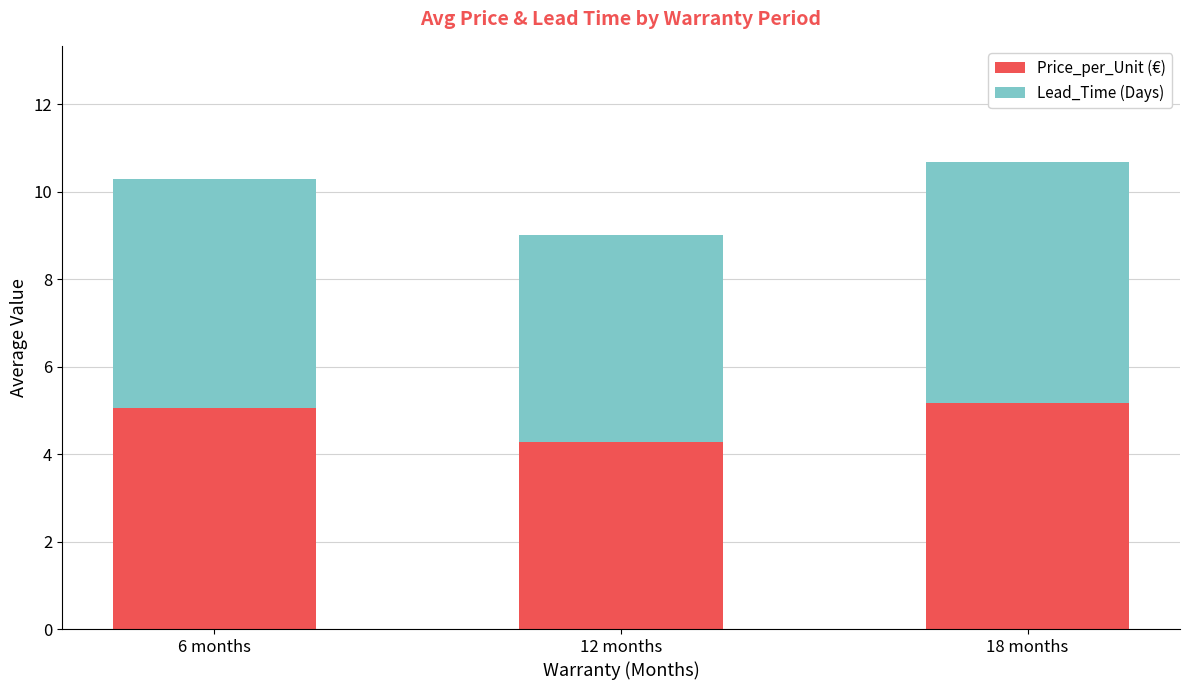

What is the total value across all series at 6 months?

10.3